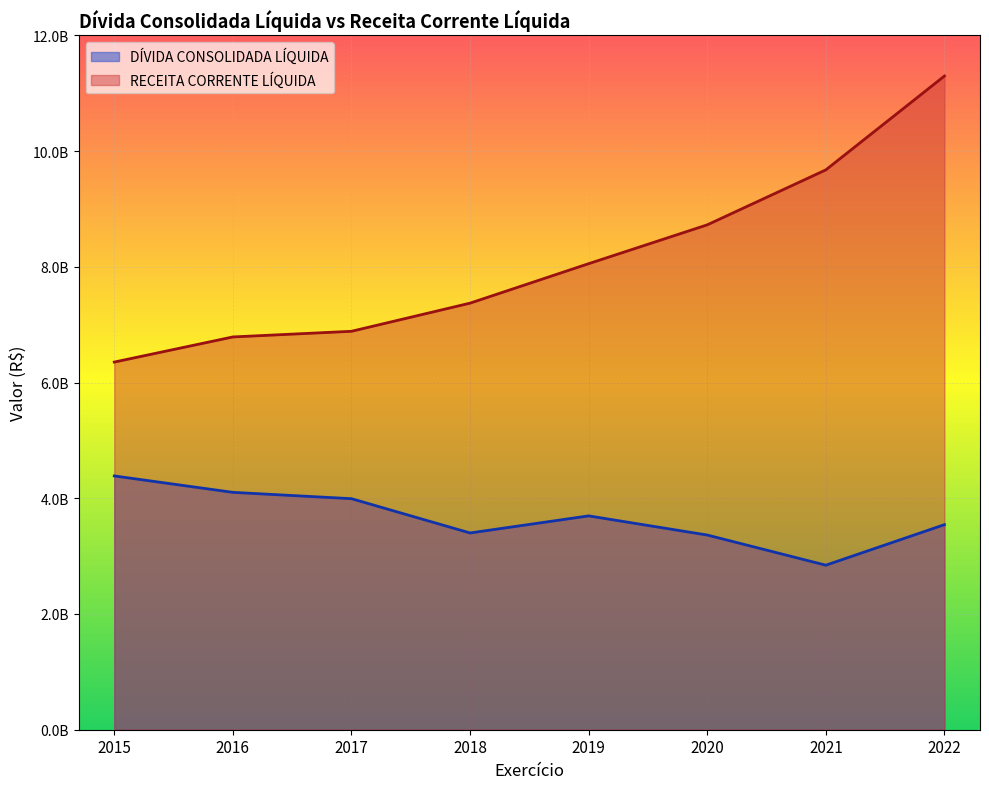

Does the chart display data point markers on the line(s)?

No